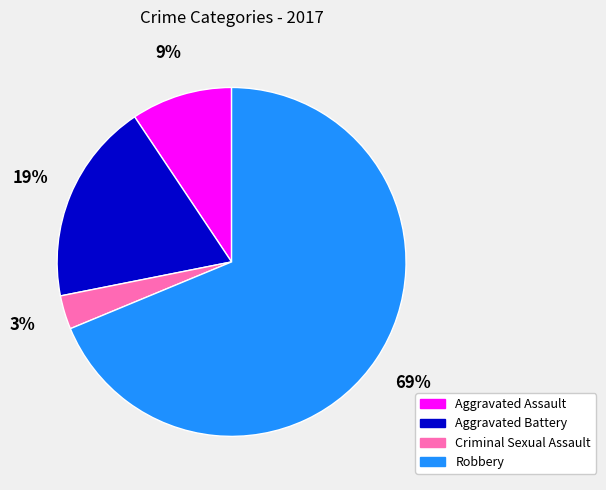

Is it true that Criminal Sexual Assault is 3% of the pie?

True